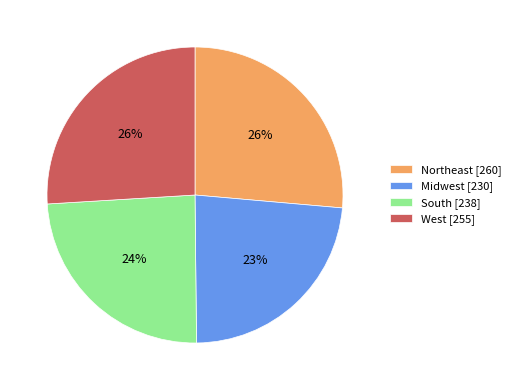

The South slice represents 24% of the pie. True or false?

True